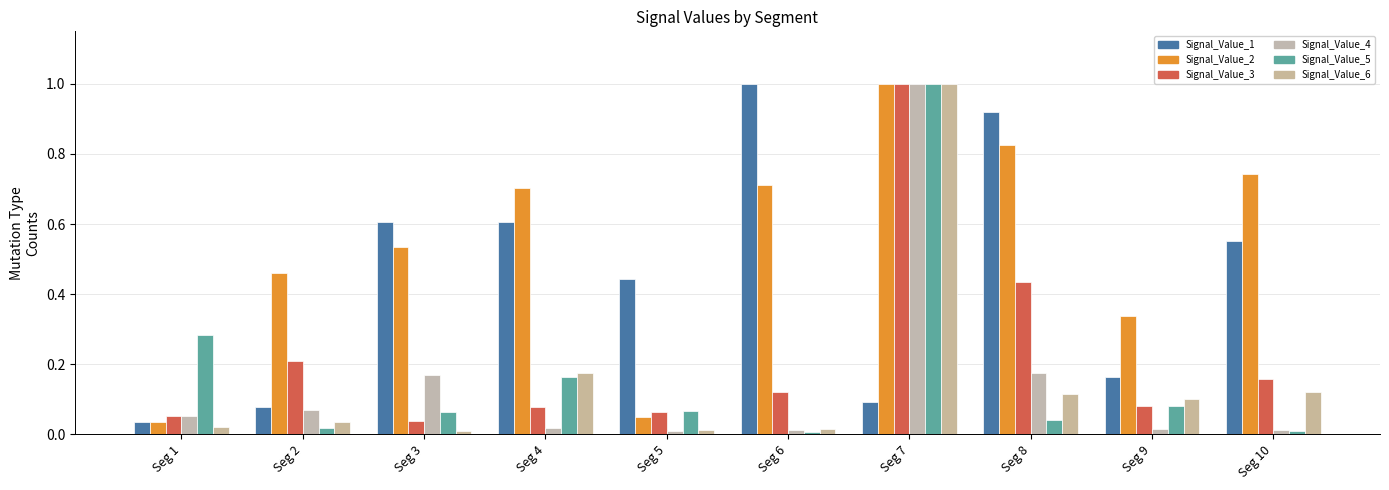

Count the number of categories in the chart.

10